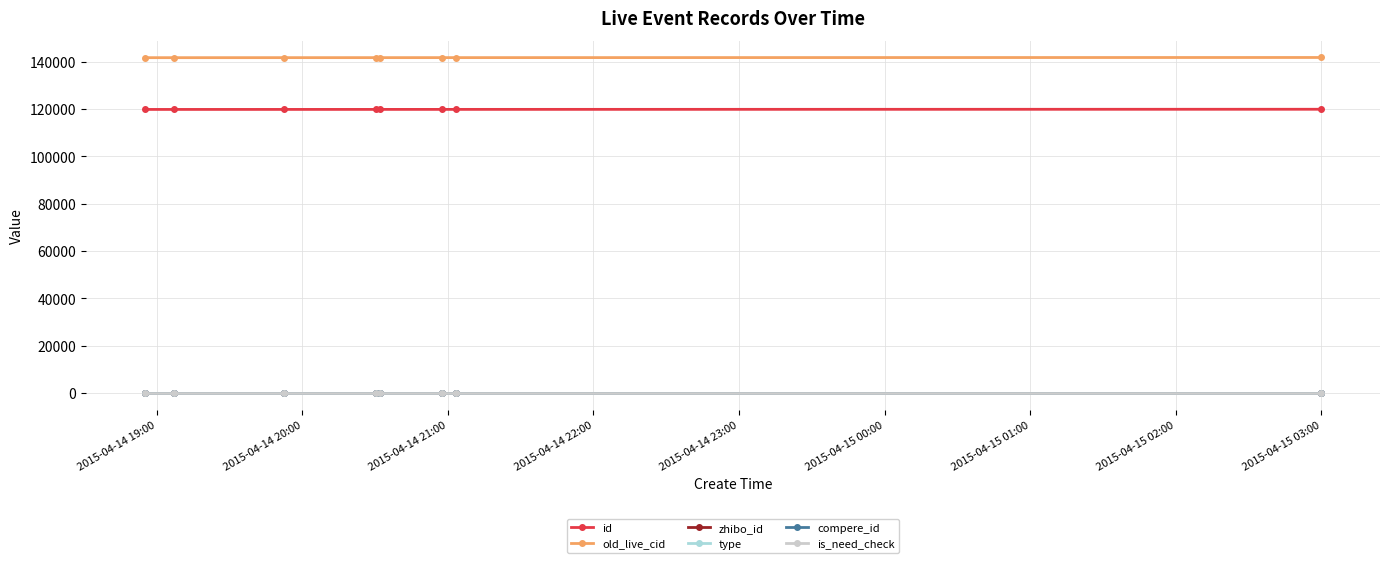

At which category is the sum across all series the highest?

2015-04-14 19:00